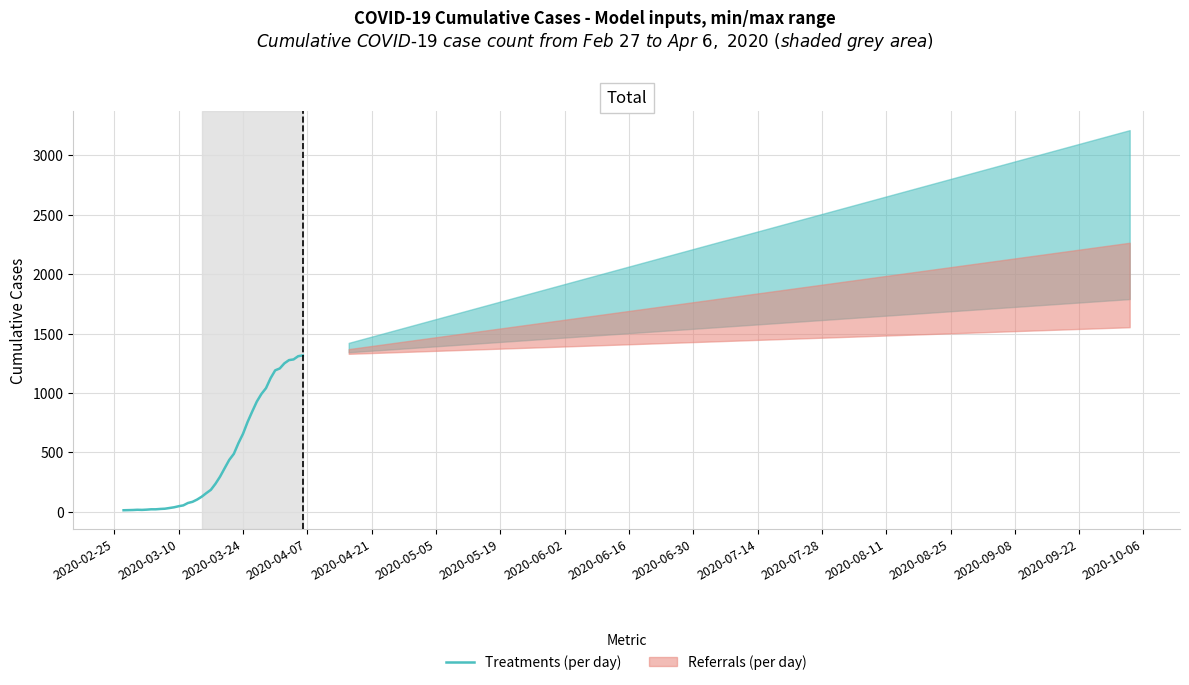

Is it true that the value at 29 is 293?

False